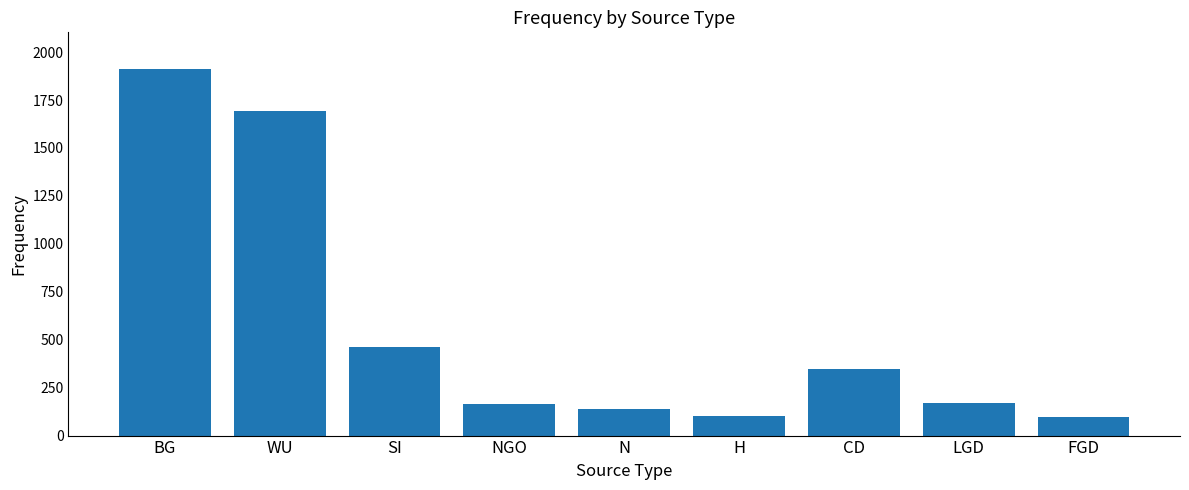

Where does the data first go above 170?

BG